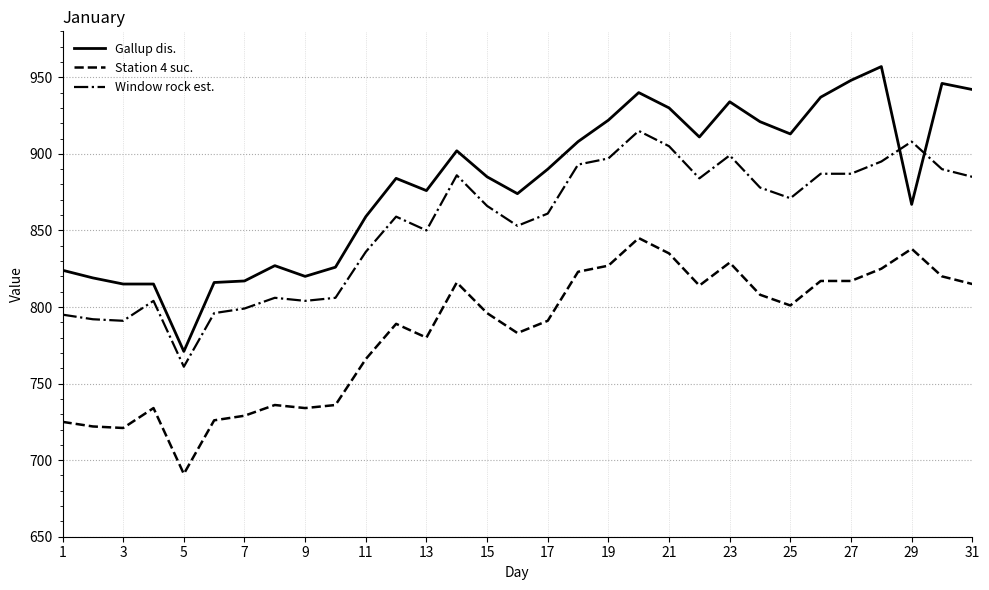

What is the minimum value shown in the chart?

691